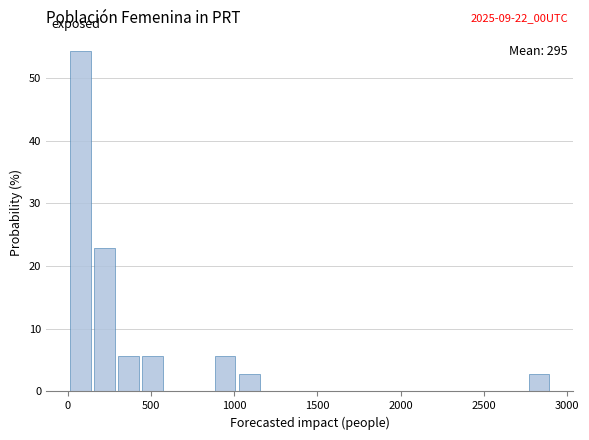

Read against the x-axis, roughly where is the centre of the tallest bar?

50